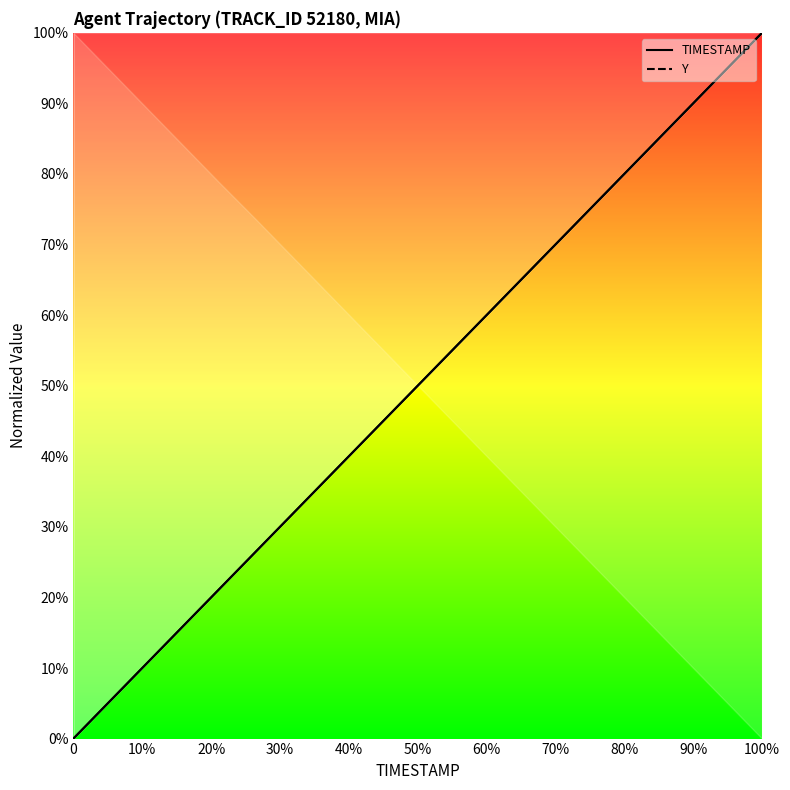

Rank the series by their average value, from lowest to highest.

TIMESTAMP, Y